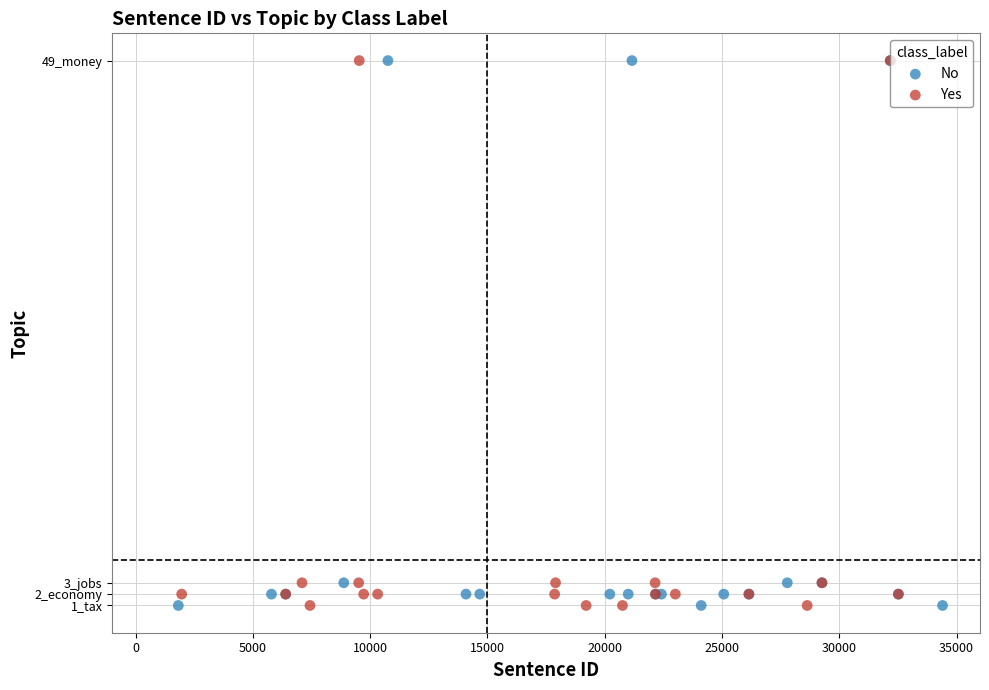

What are all the series names shown in the legend?

No, Yes